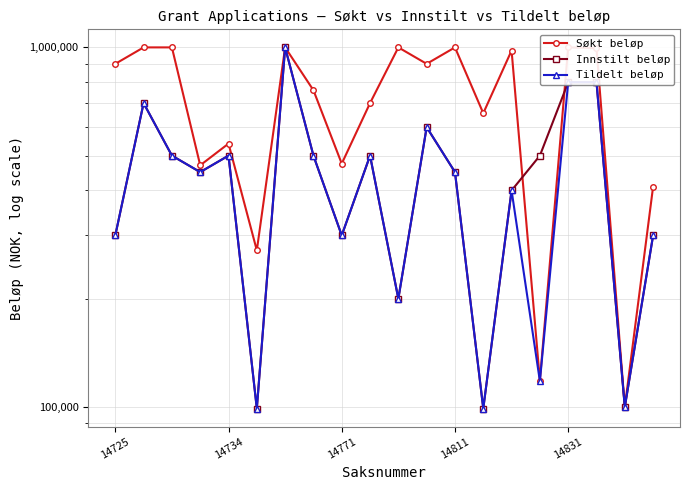

At how many categories does at least one series exceed 408531?

18